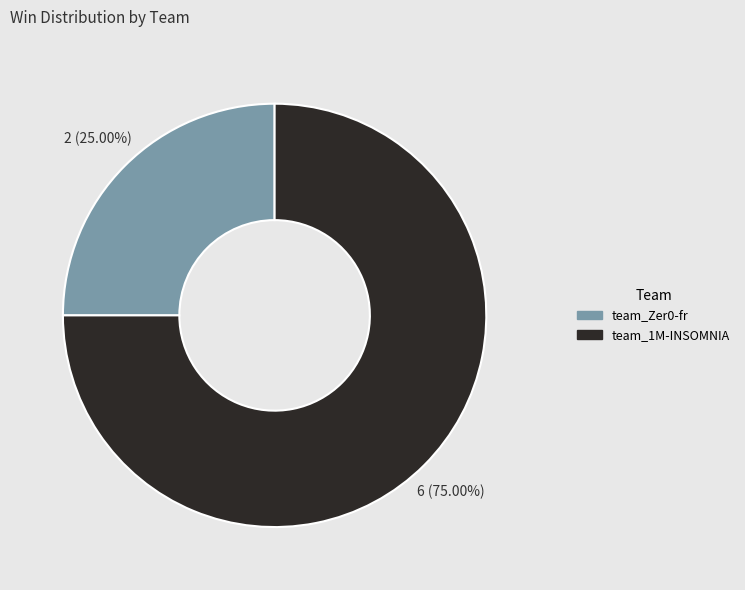

Is it true that team_1M-INSOMNIA is 61% of the pie?

False